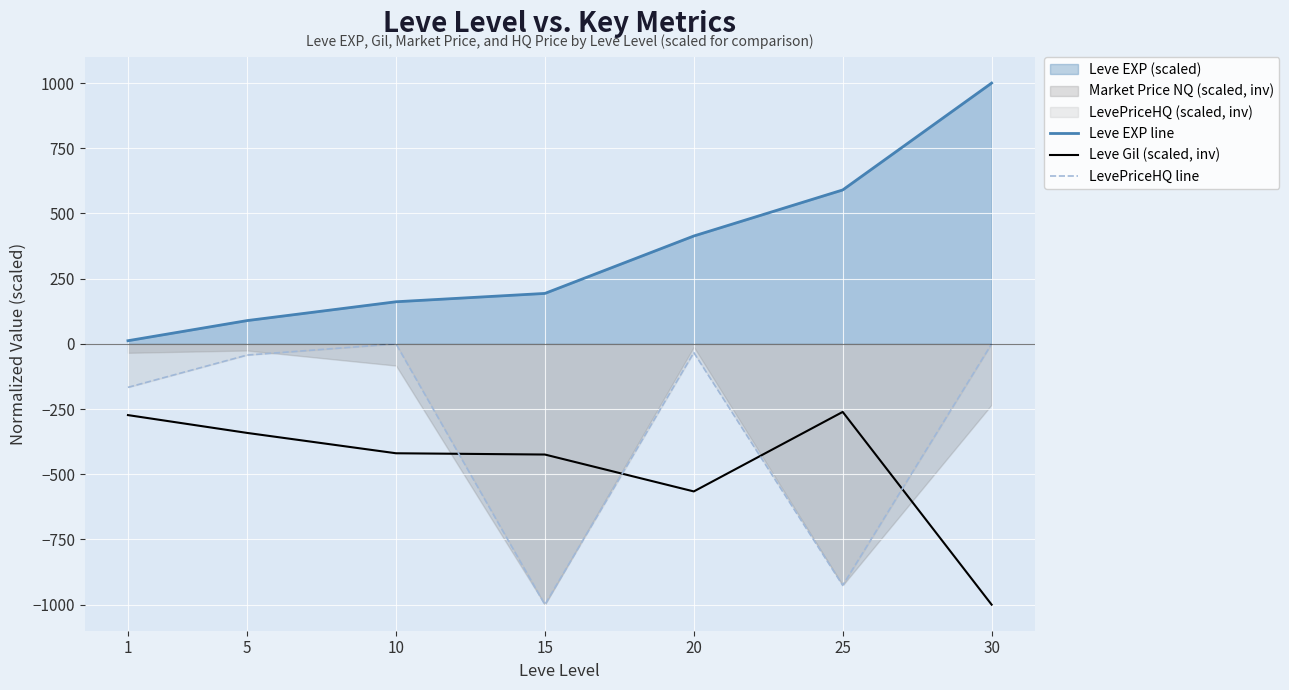

What is the value of the Leve EXP line point at the 4th from the left?

193.4